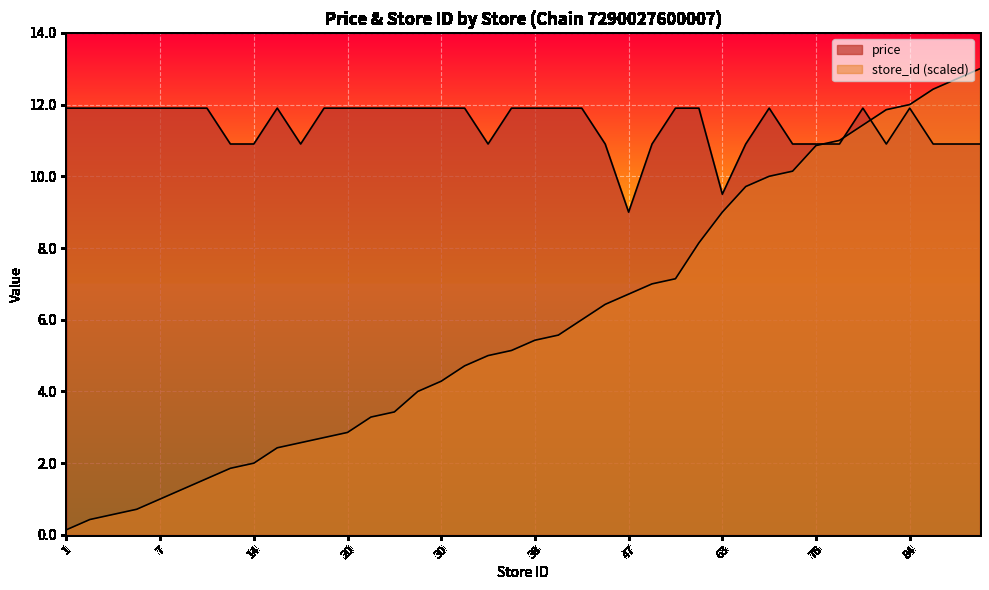

Reading left to right, what are all the values shown in this chart?

avg_price: 11.9	11.9	11.9	11.9	11.9	11.9	11.9	10.9	10.9	11.9	10.9	11.9	11.9	11.9	11.9	11.9	11.9	11.9	10.9	11.9	11.9	11.9	11.9	10.9	9.0	10.9	11.9	11.9	9.5	10.9	11.9	10.9	10.9	10.9	11.9	10.9	11.9	10.9	10.9	10.9
store_id: 0.1	0.4	0.6	0.7	1.0	1.3	1.6	1.9	2.0	2.4	2.6	2.7	2.9	3.3	3.4	4.0	4.3	4.7	5.0	5.1	5.4	5.6	6.0	6.4	6.7	7.0	7.1	8.1	9.0	9.7	10.0	10.1	10.9	11.0	11.4	11.9	12.0	12.4	12.7	13.0